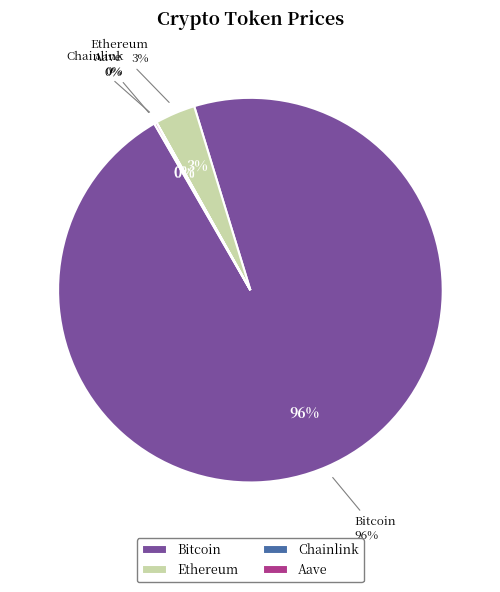

What percentage do Ethereum and Aave together represent?

3.6%